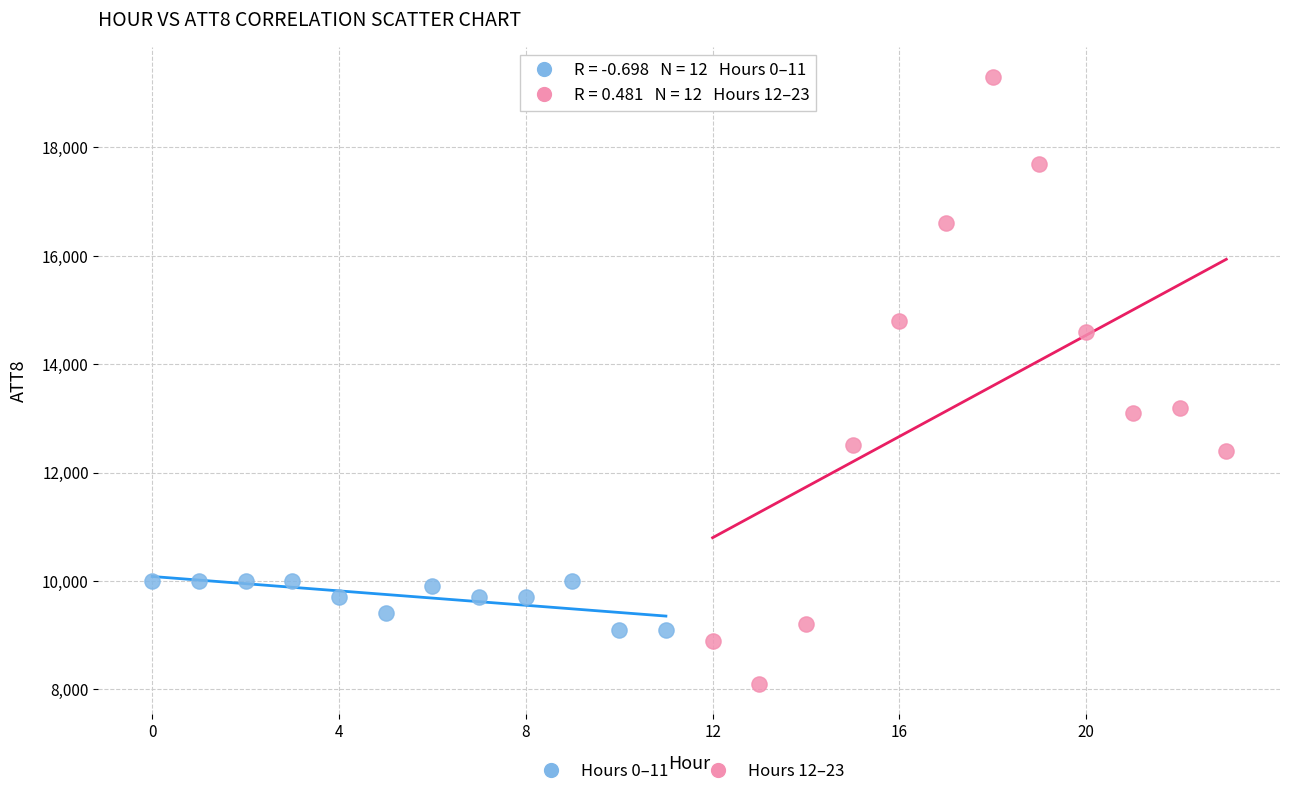

Which series contains the lowest Y value?

Hours 12–23